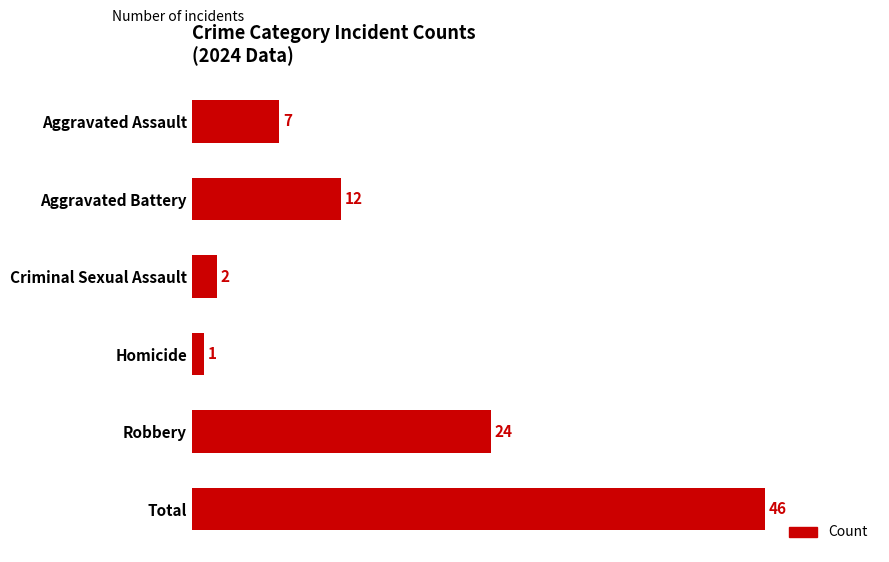

Rank the categories by value from lowest to highest.

Homicide, Criminal Sexual Assault, Aggravated Assault, Aggravated Battery, Robbery, Total